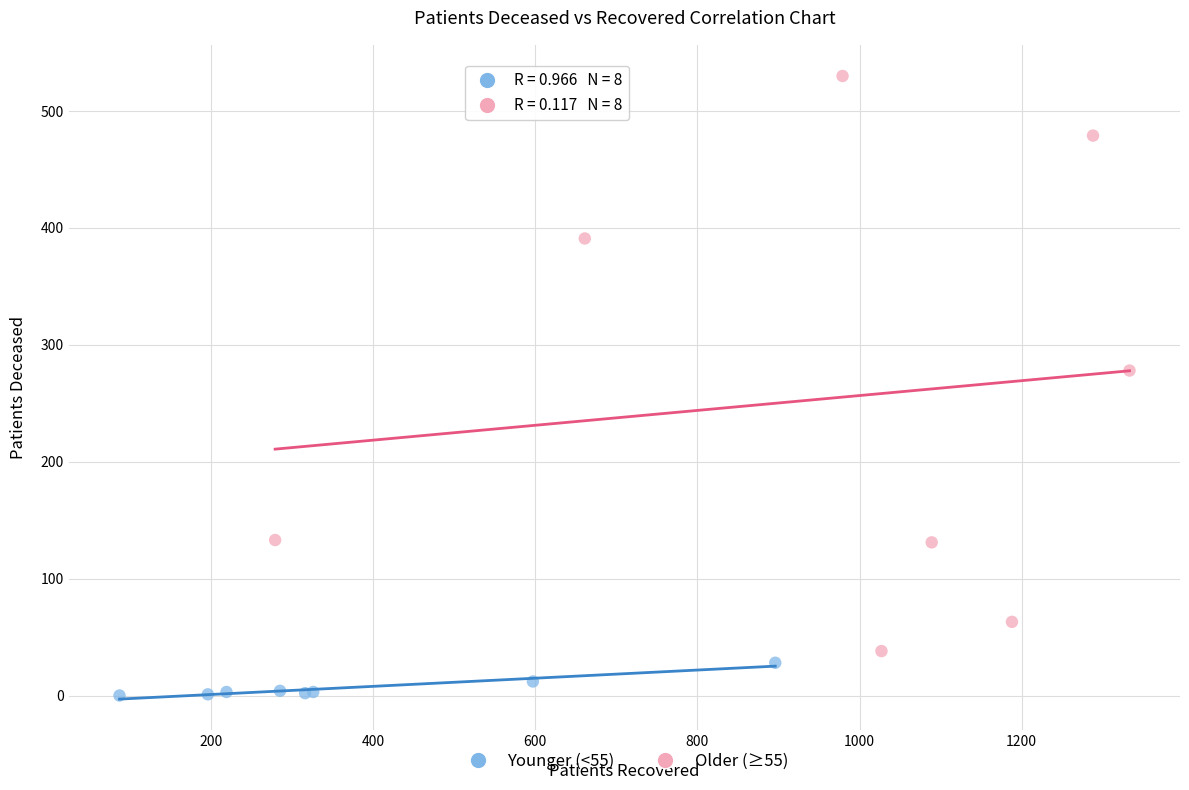

Which series reaches the minimum Y coordinate?

Younger (<55)